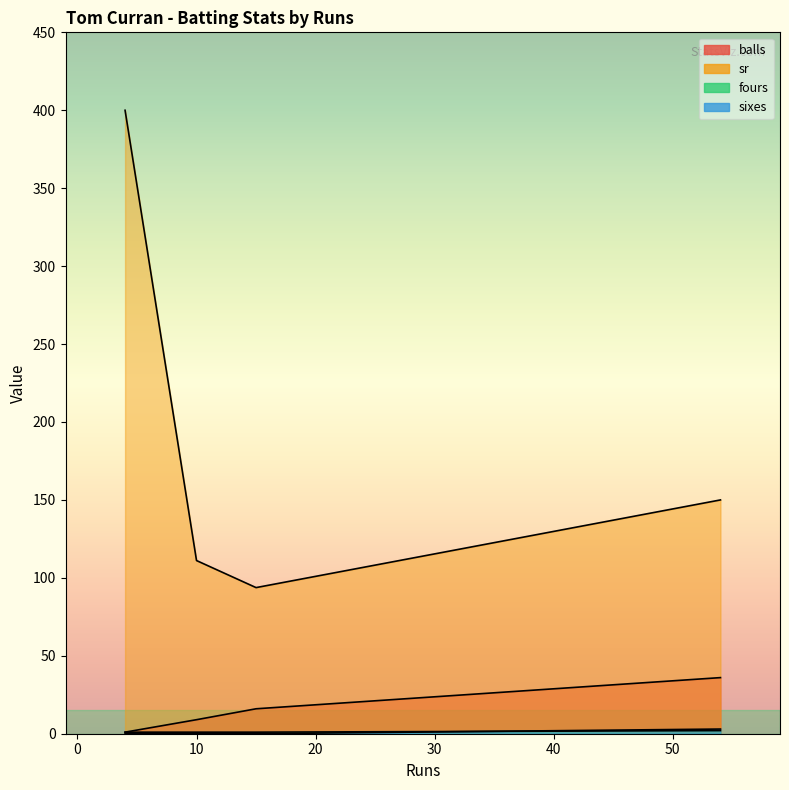

Is it true that sixes equals 0.0 at 10?

True